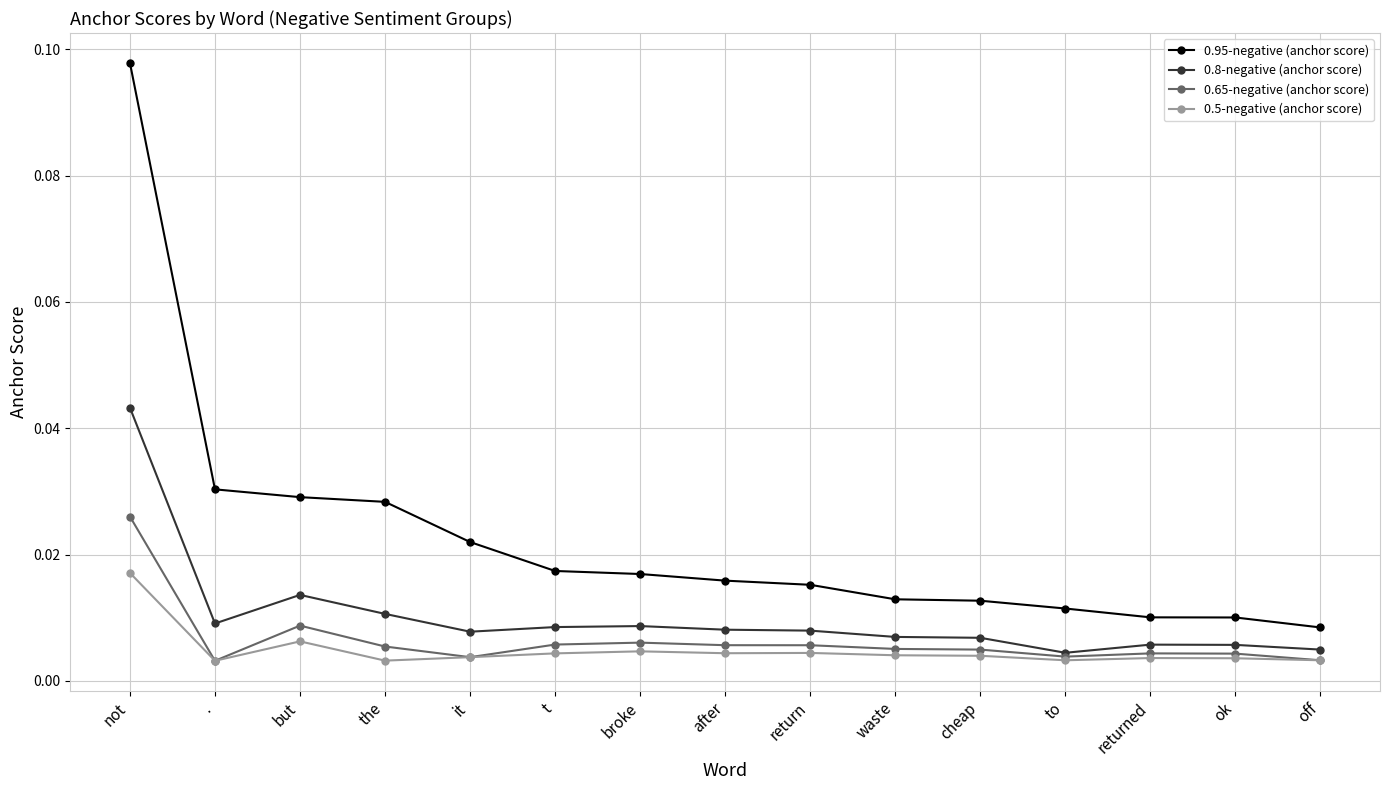

Between broke and returned, which series saw the biggest shift?

0.95-negative (anchor score)